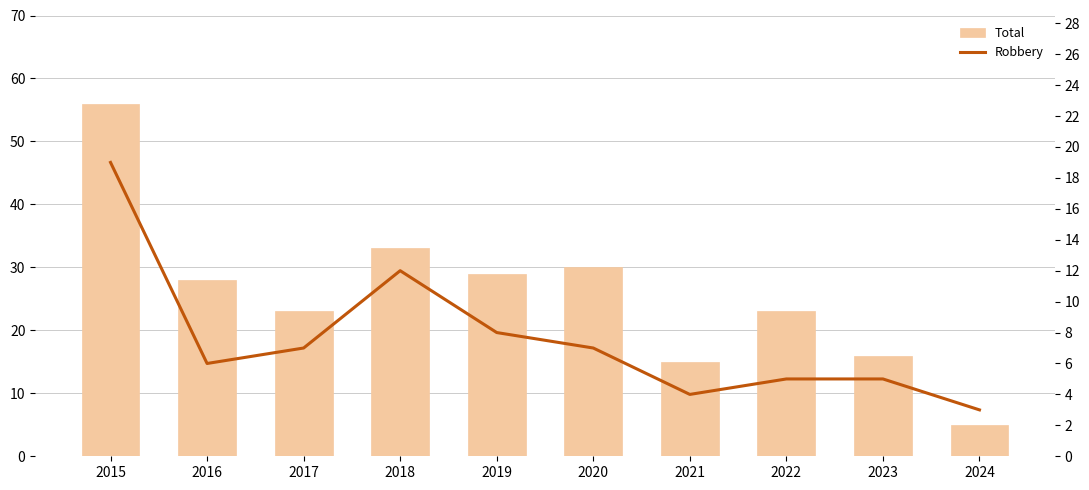

Between 2018 and 2021, which is larger?

2018